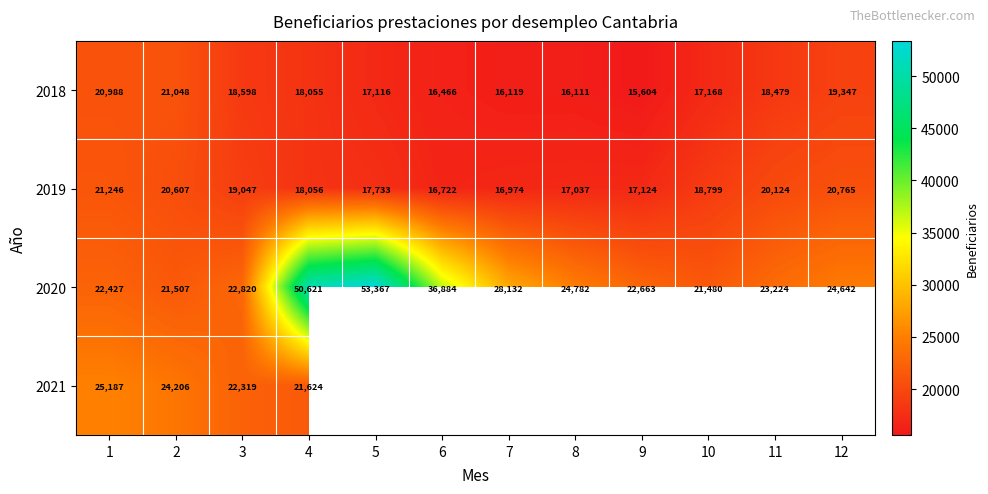

How many series are shown in this chart?

4